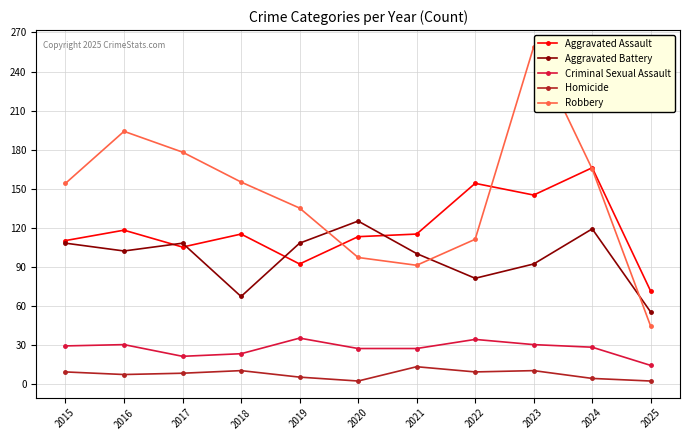

True or false: Aggravated Assault and Homicide intersect in this chart.

False